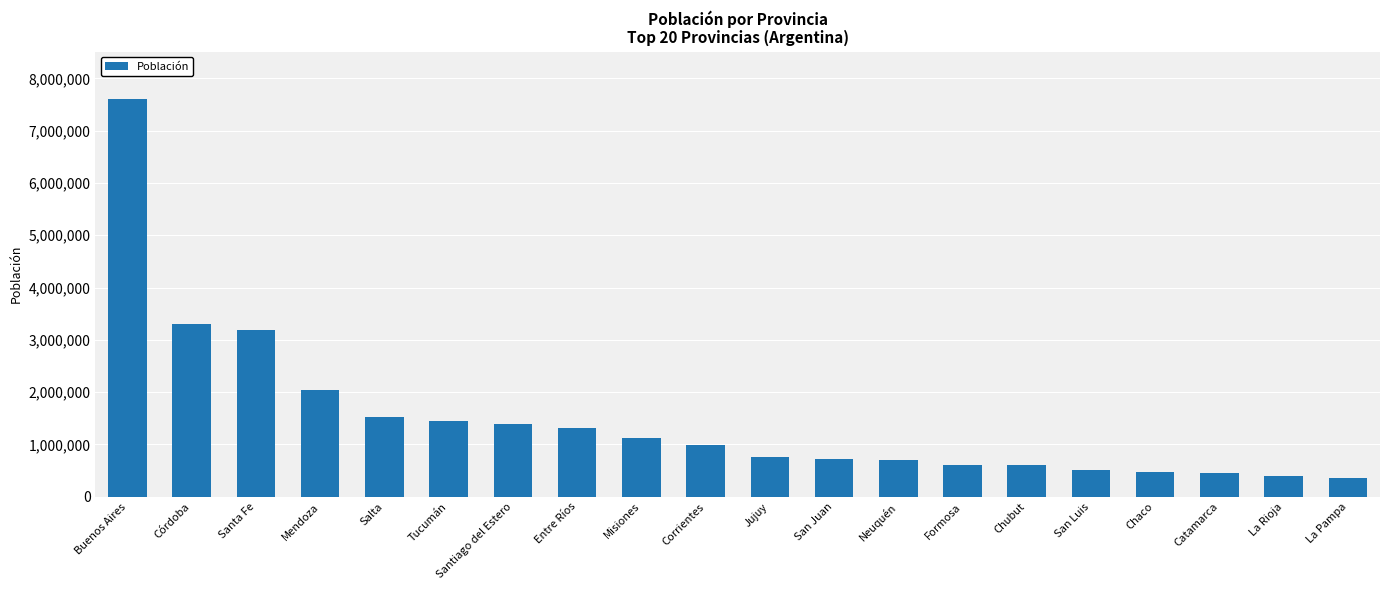

What is the value of the 12th bar from the left?

730378